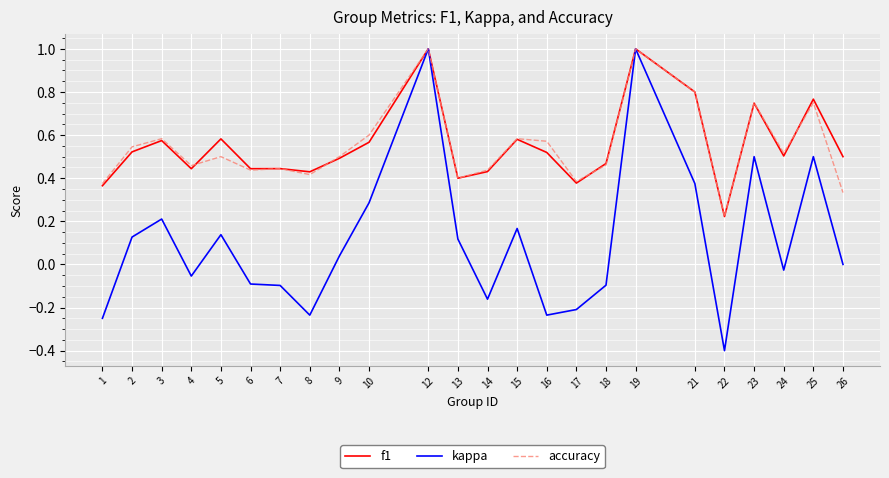

The kappa series shows 1.0 at 12. True or false?

True